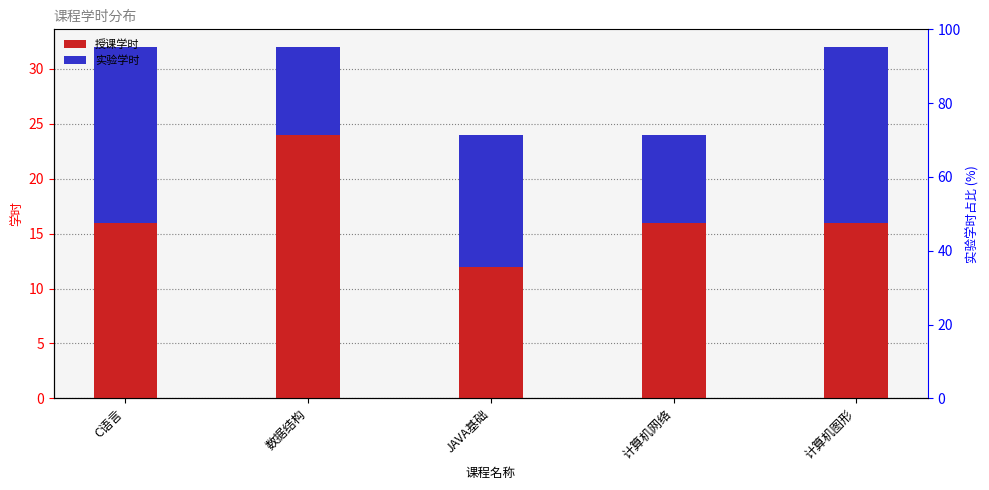

What is the average value of the 授课学时 series?

17